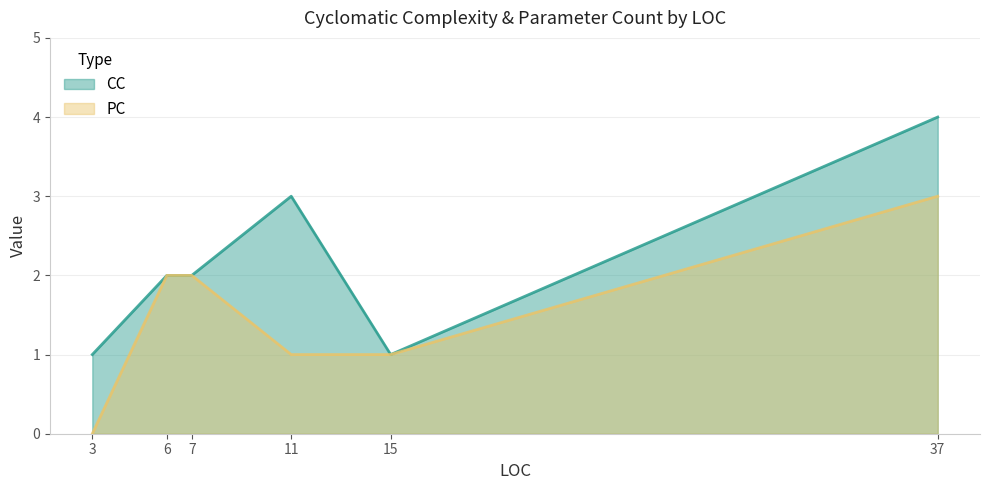

Is the value of CC at 6 greater than the value of PC at 37?

No